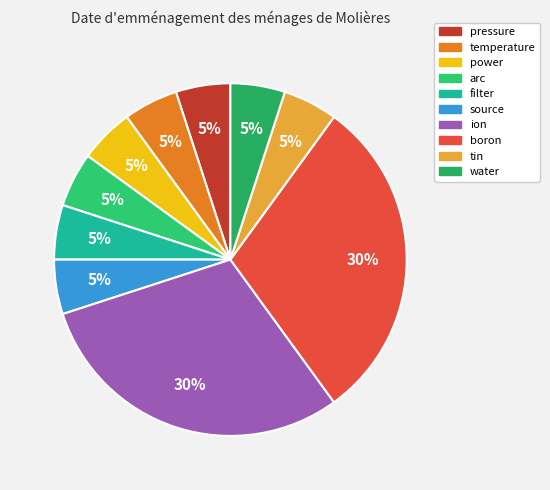

To the nearest percent, what is the difference between the largest and smallest slice percentages?

25%